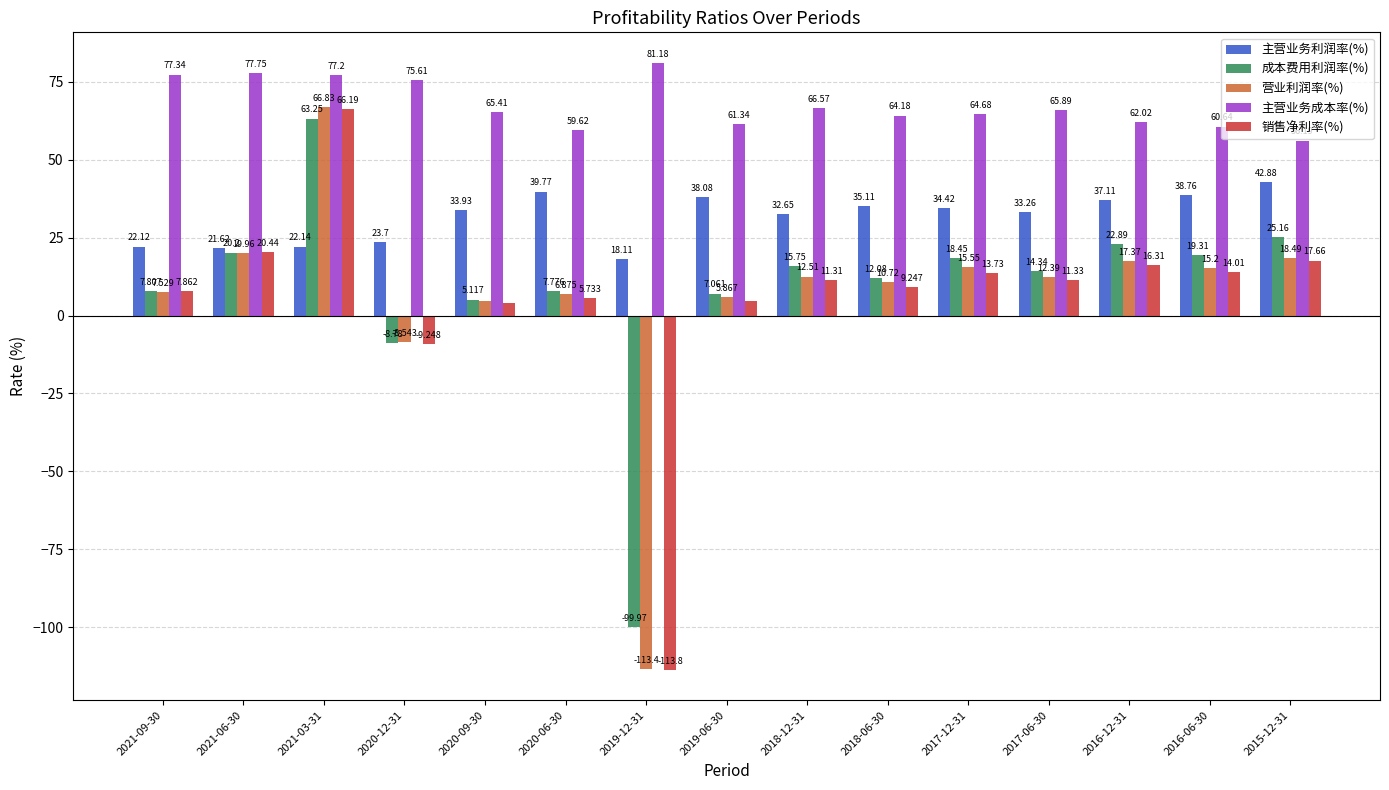

Rank the series by their maximum value, from lowest to highest.

主营业务利润率(%), 成本费用利润率(%), 销售净利率(%), 营业利润率(%), 主营业务成本率(%)